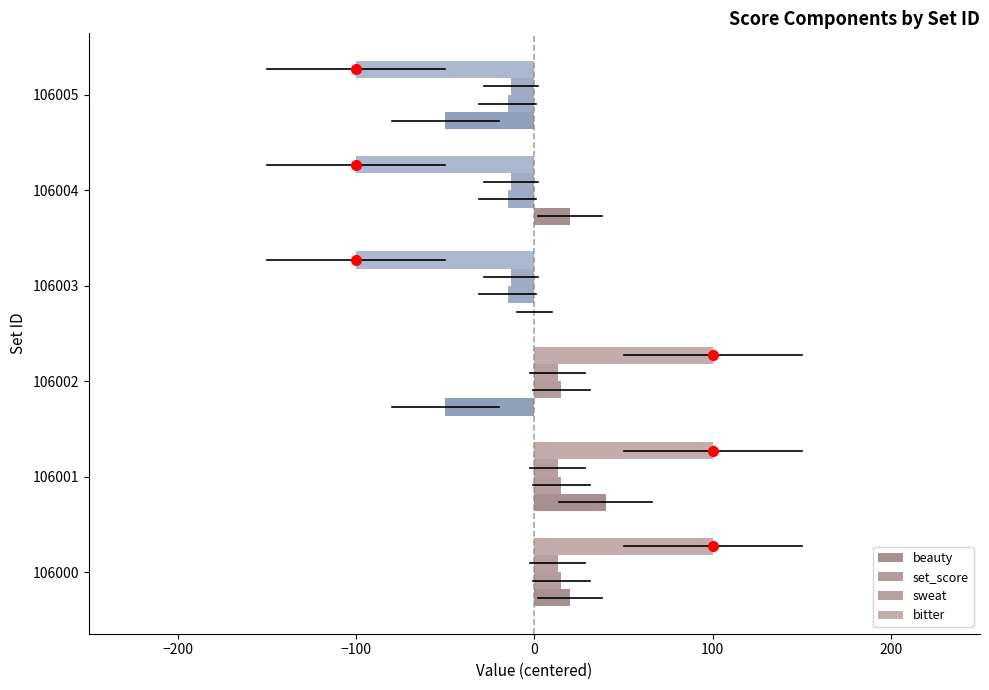

How many series are shown in this chart?

4